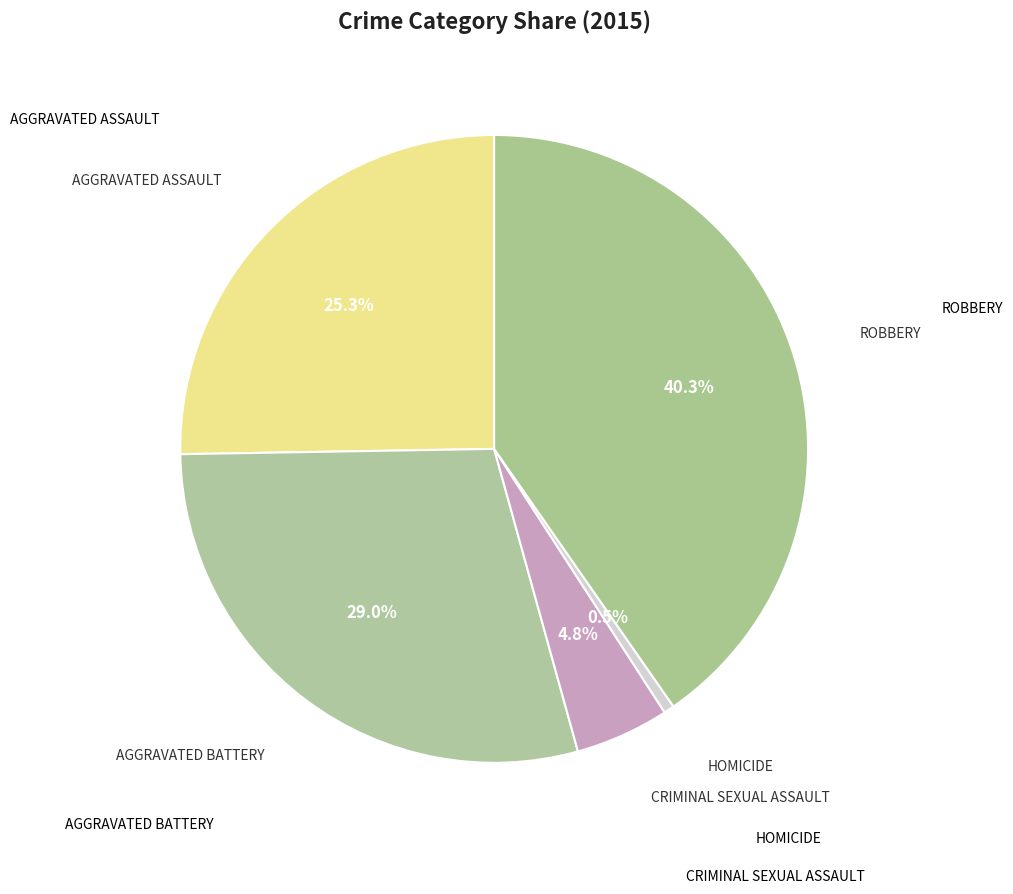

How many slices are in this pie chart?

5